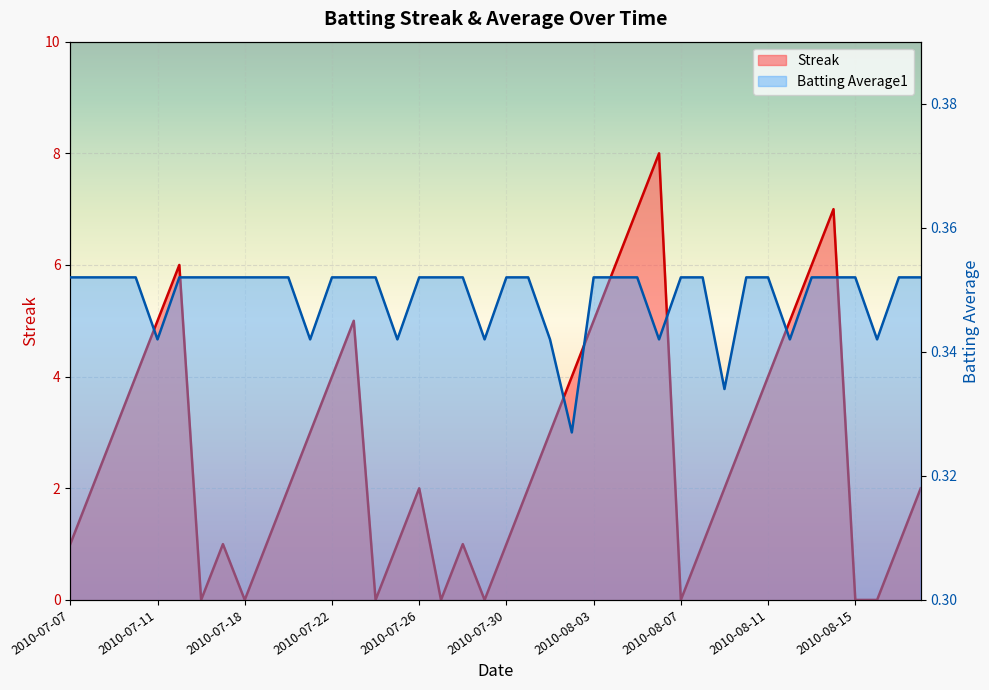

At which label does Streak reach its minimum?

2010-07-16